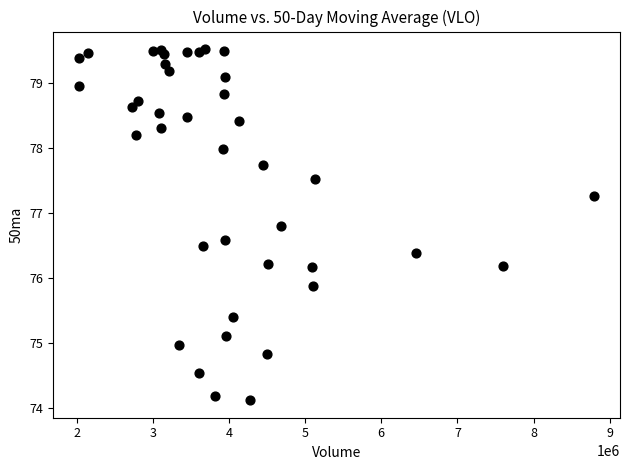

What is the range of X values (max minus min)?

6765500.0